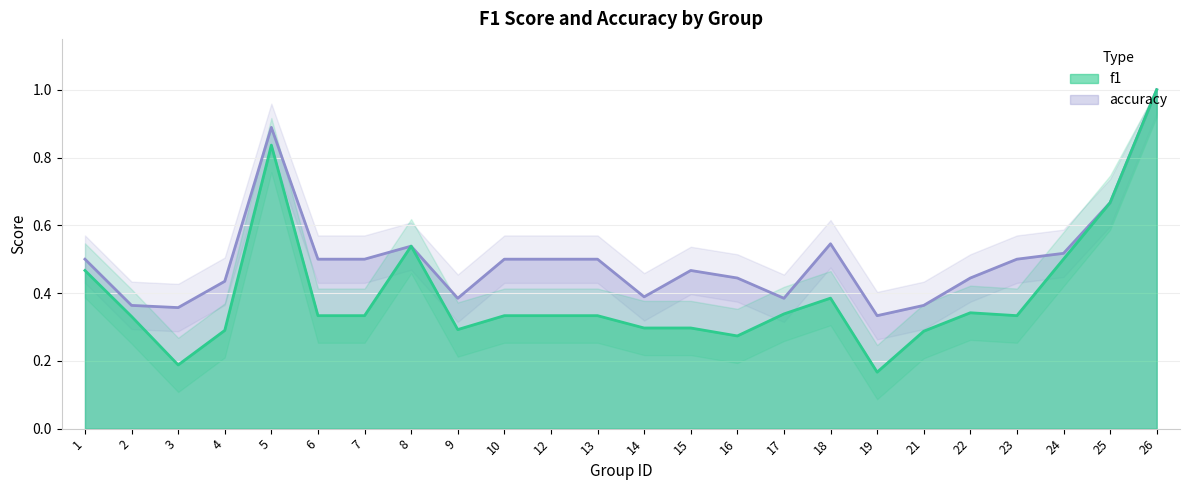

True or false: accuracy and f1 intersect in this chart.

False